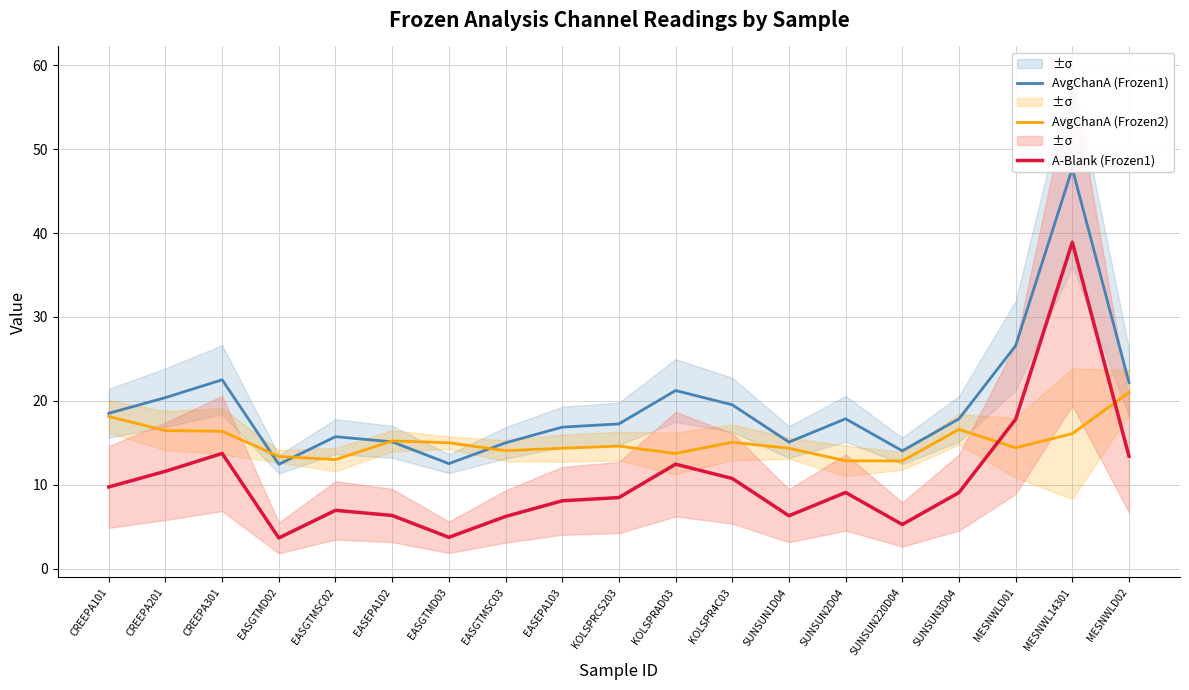

Between SUNSUN2D04 and CREEPA201, which is larger?

CREEPA201